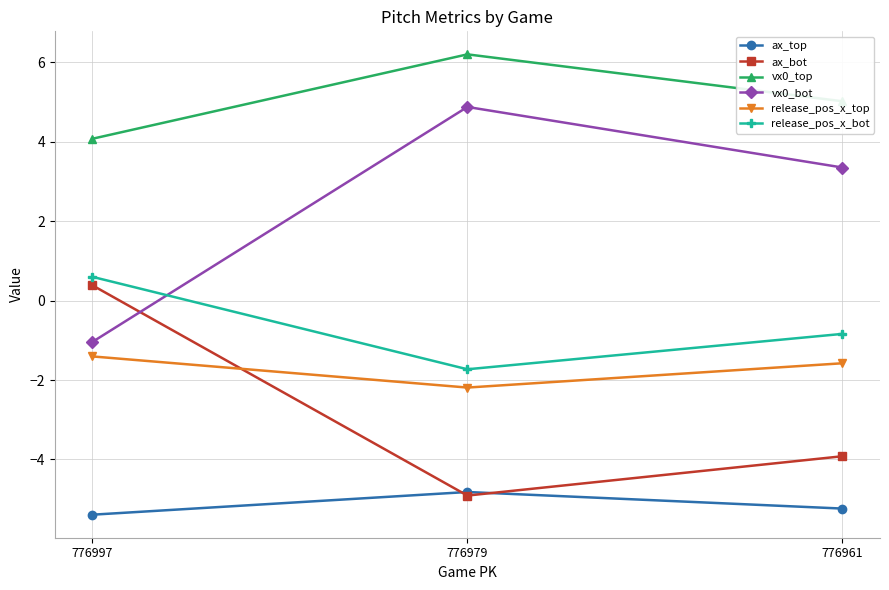

Reading left to right, extract all data points from this chart.

ax_top: 776997=-5.4	776979=-4.8	776961=-5.2
ax_bot: 776997=0.4	776979=-4.9	776961=-3.9
vx0_top: 776997=4.1	776979=6.2	776961=5.0
vx0_bot: 776997=-1.0	776979=4.9	776961=3.4
release_pos_x_top: 776997=-1.4	776979=-2.2	776961=-1.6
release_pos_x_bot: 776997=0.6	776979=-1.7	776961=-0.8